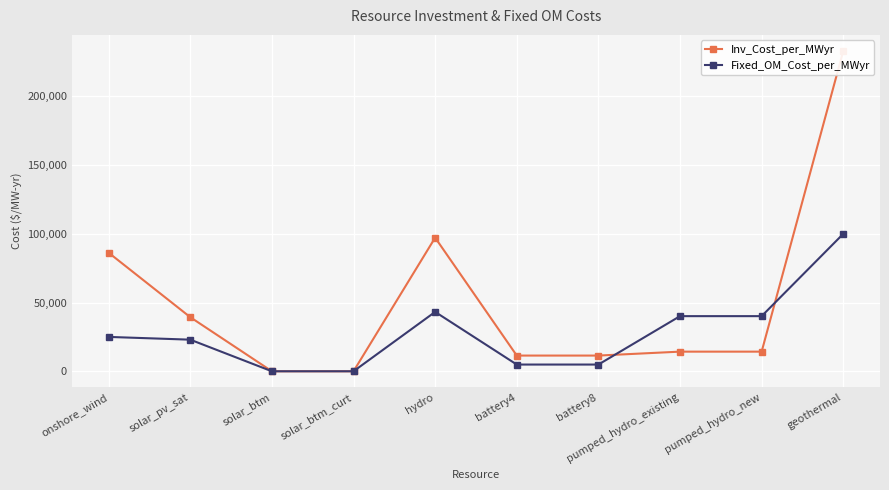

At which category is the sum across all series the highest?

geothermal